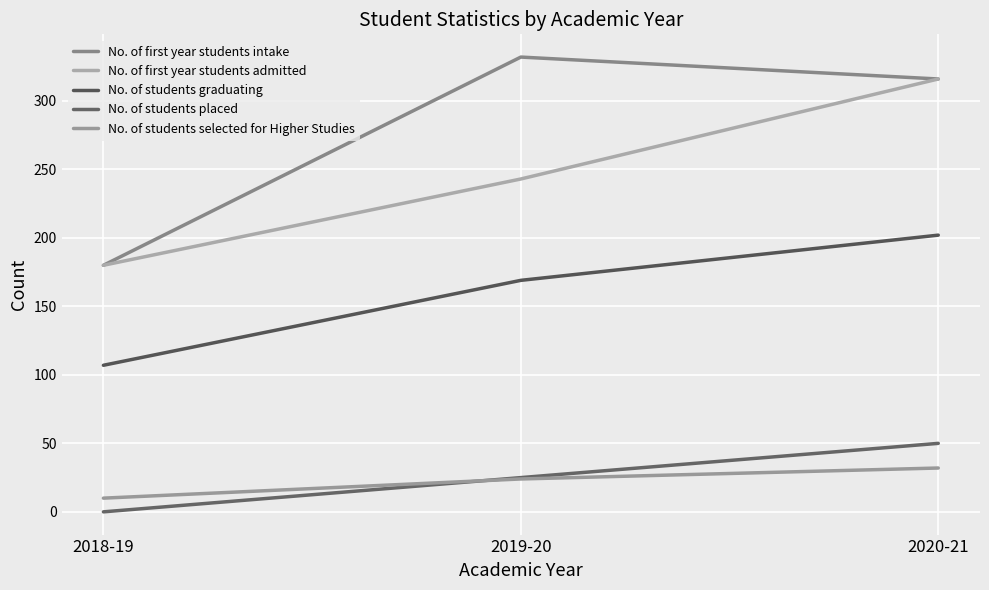

Is the value of No. of first year students admitted at 2018-19 greater than the value of No. of students graduating at 2018-19?

Yes